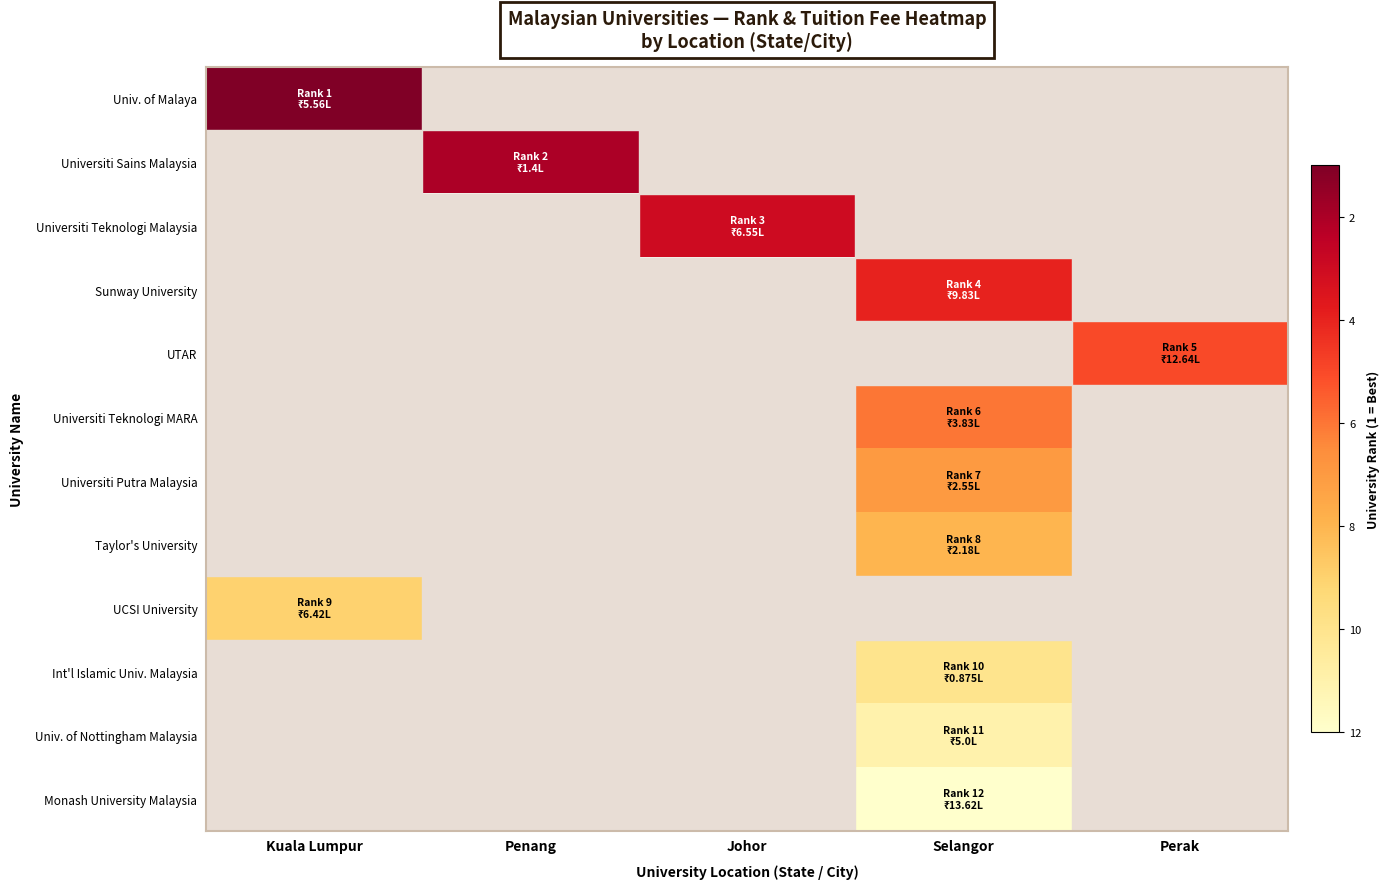

At Penang, list the series in order from smallest to largest.

Univ. of Malaya, Universiti Sains Malaysia, Universiti Teknologi Malaysia, Sunway University, UTAR, Universiti Teknologi MARA, Universiti Putra Malaysia, Taylor's University, UCSI University, Int'l Islamic Univ. Malaysia, Univ. of Nottingham Malaysia, Monash University Malaysia